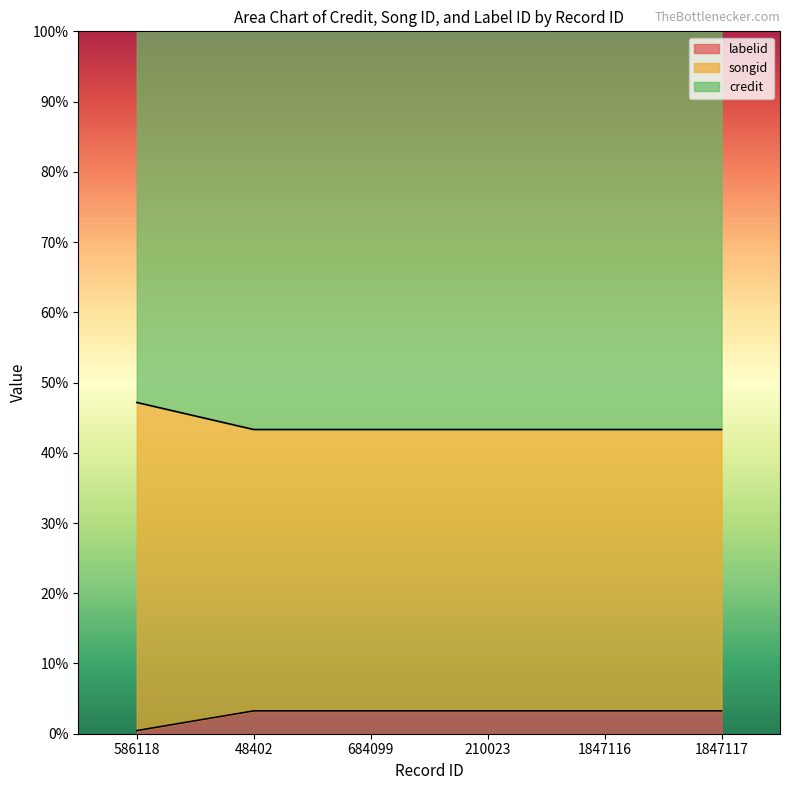

What is the average value of the songid series?

0.4